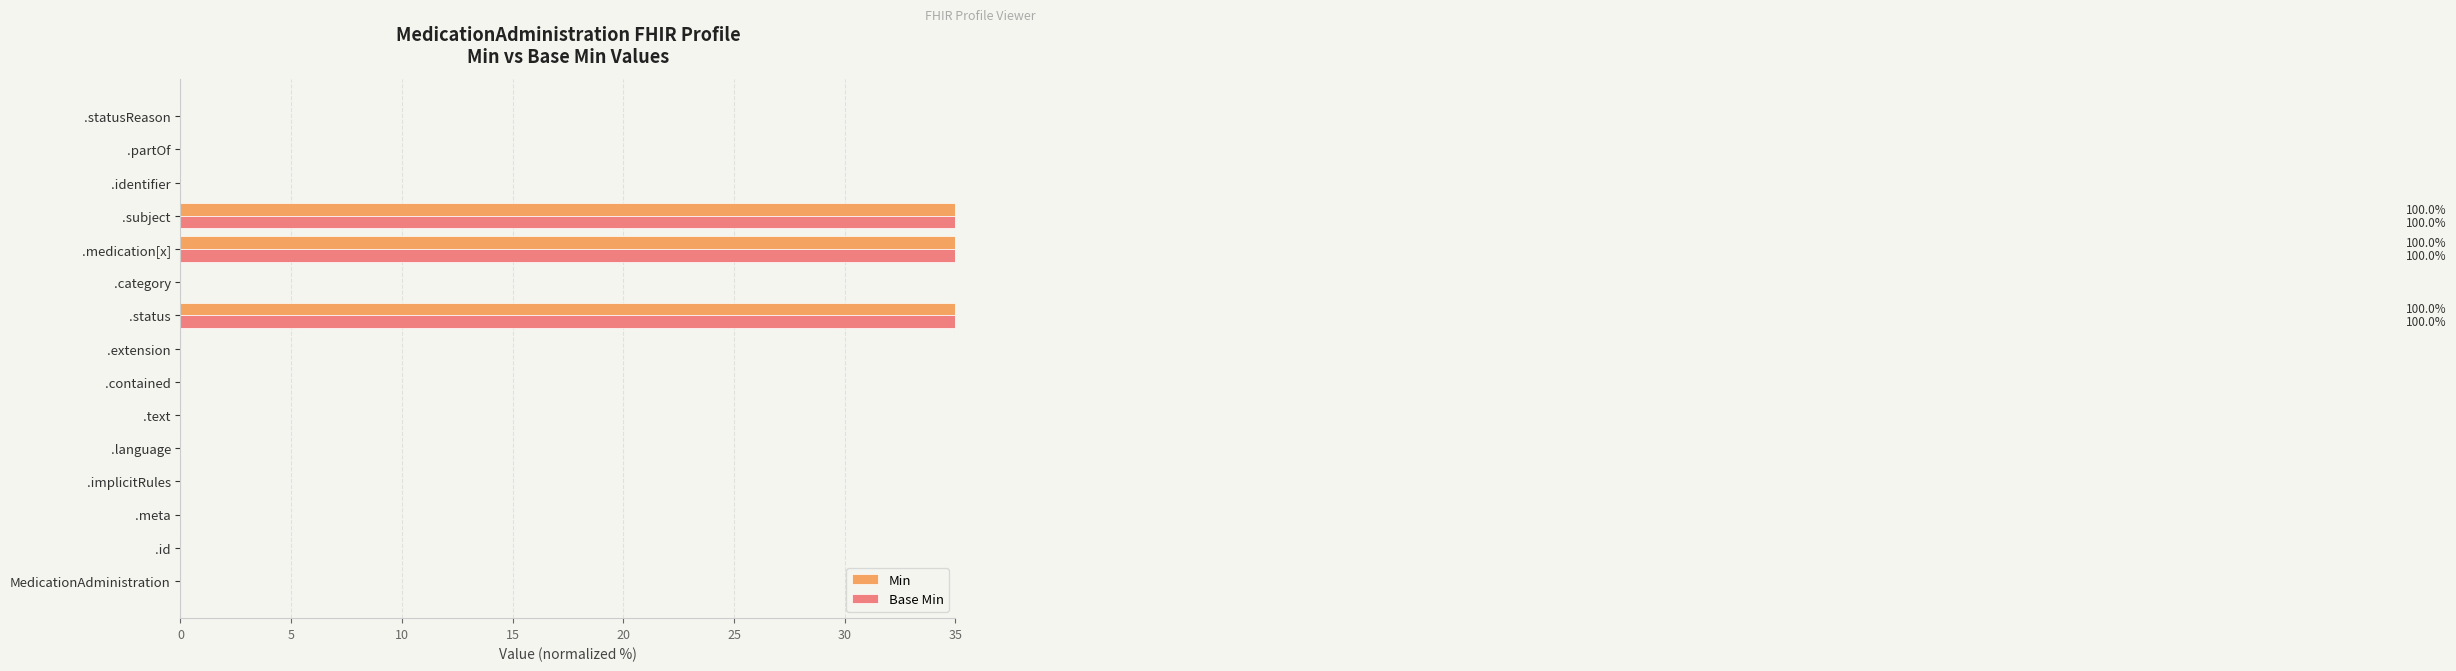

Is it true that Base Min equals 100 at .status?

True